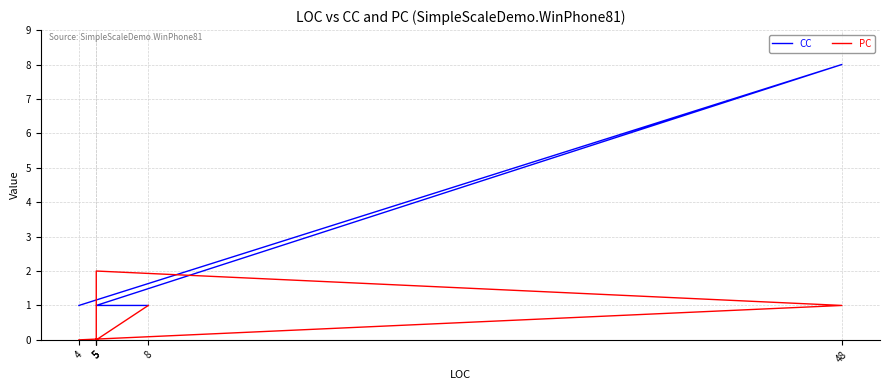

Between 48 and 5, which is larger?

48